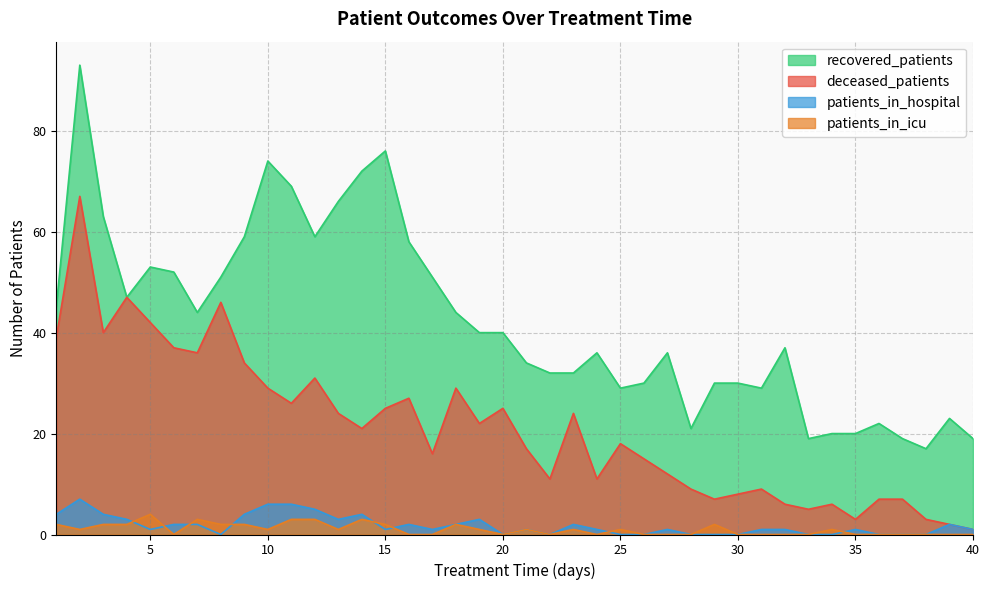

How many interior local valleys does the deceased_patients series have?

11